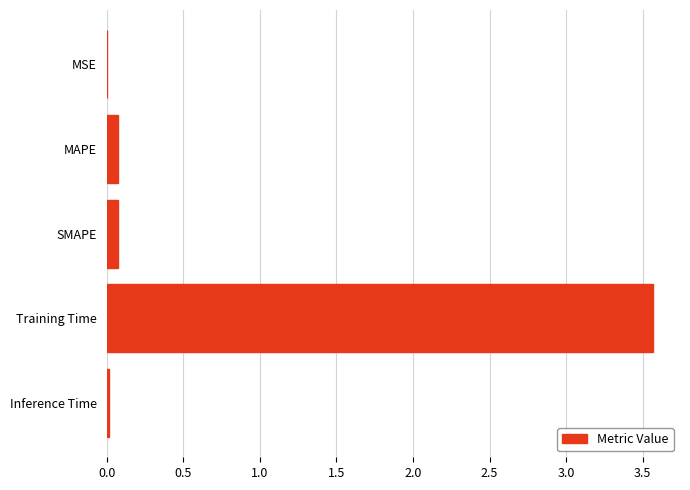

Count the number of categories in the chart.

5